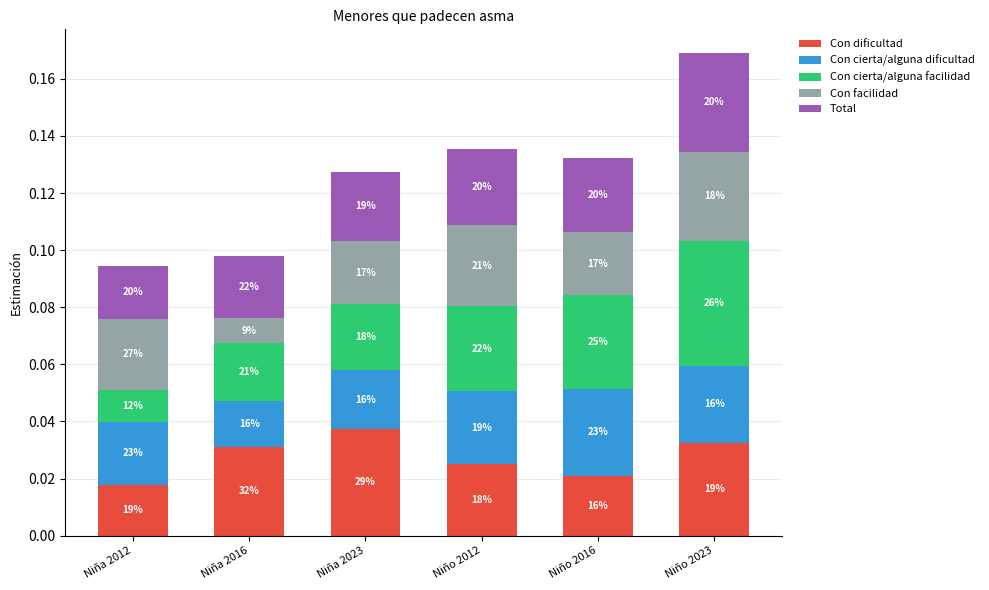

What are all the series names shown in the legend?

Con dificultad, Con cierta/alguna dificultad, Con cierta/alguna facilidad, Con facilidad, Total